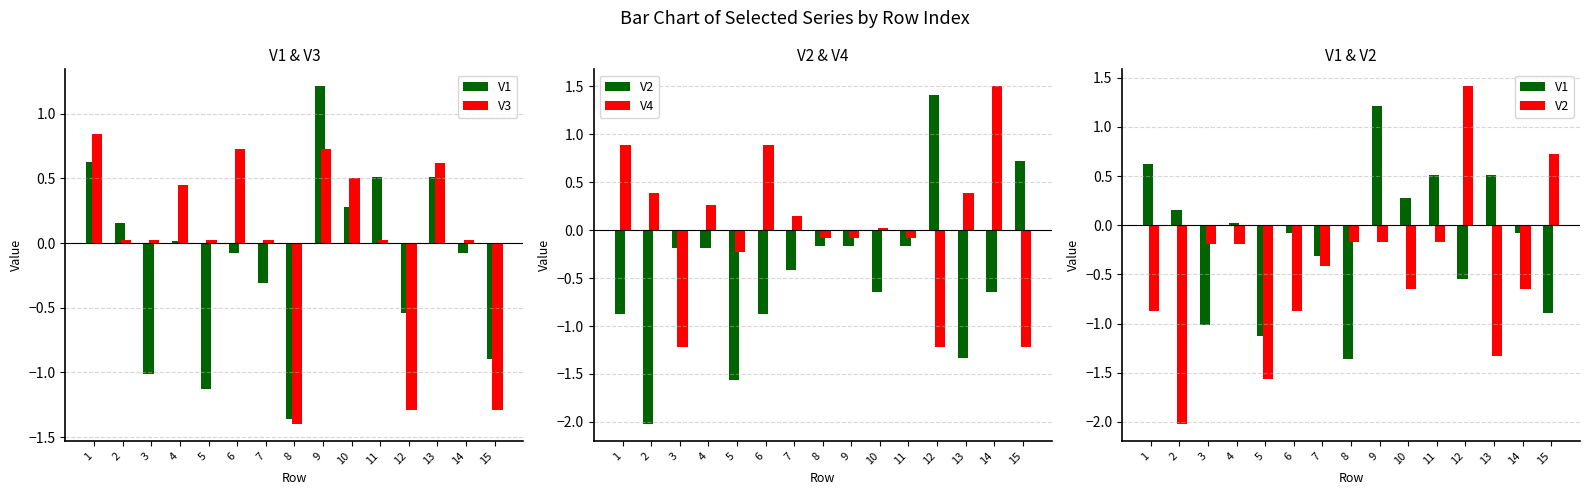

What is the difference between the highest and lowest values at 5?

1.6